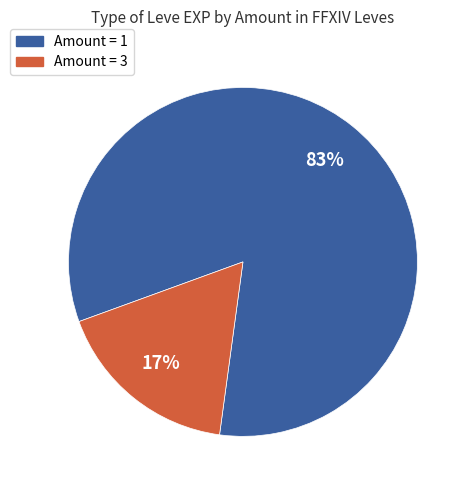

Does any single category account for the majority?

Yes